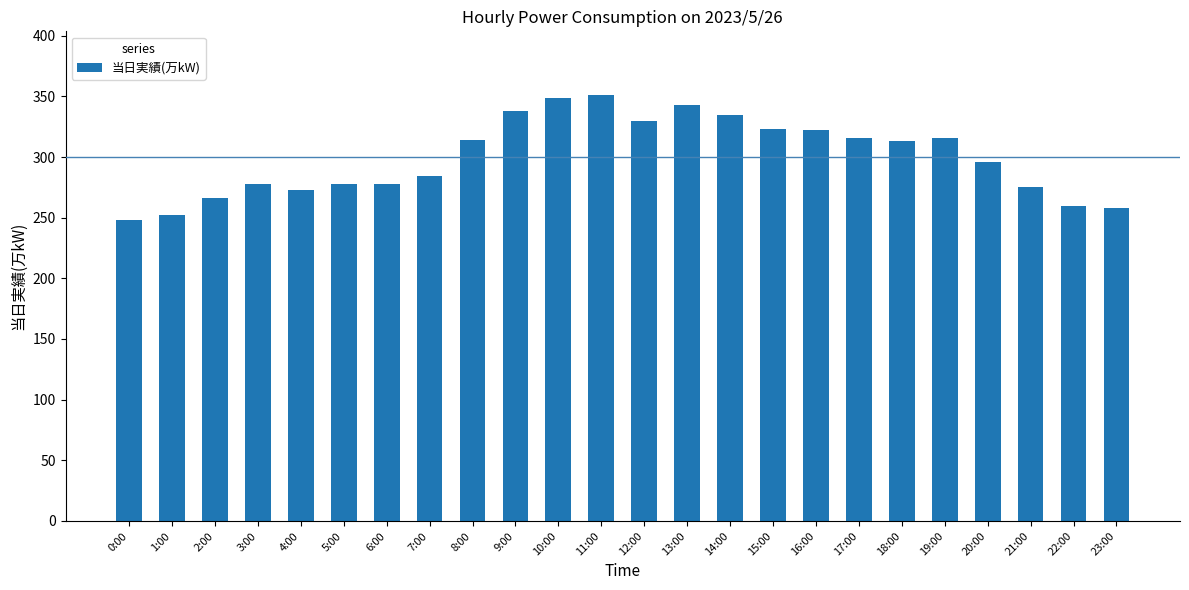

What is the sum of all values?

7196